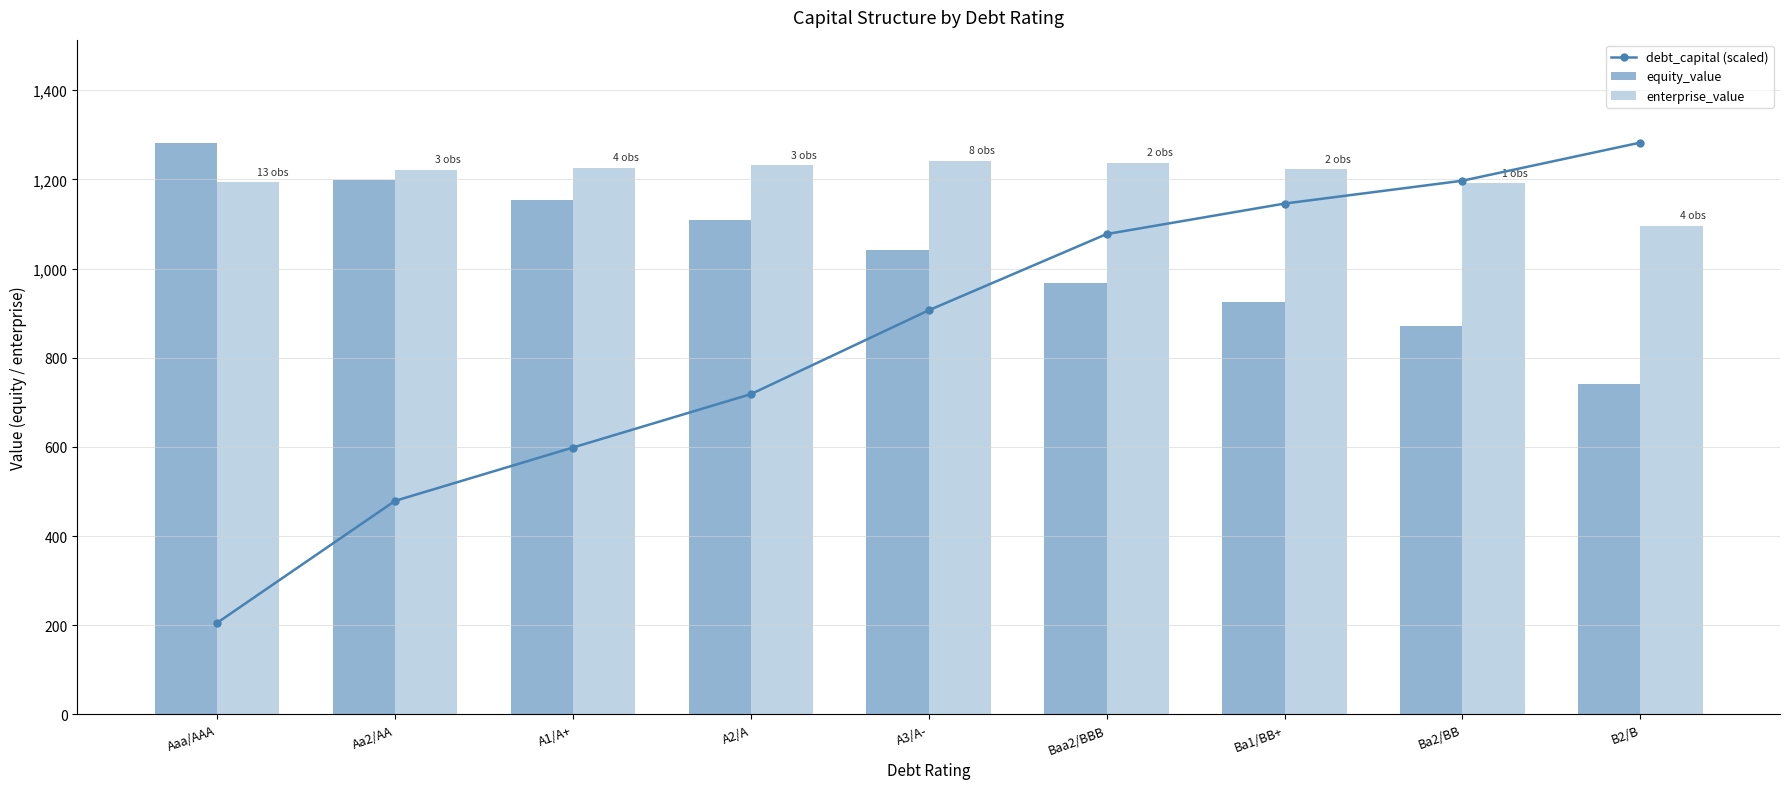

At which label does equity_value reach its peak?

Aaa/AAA